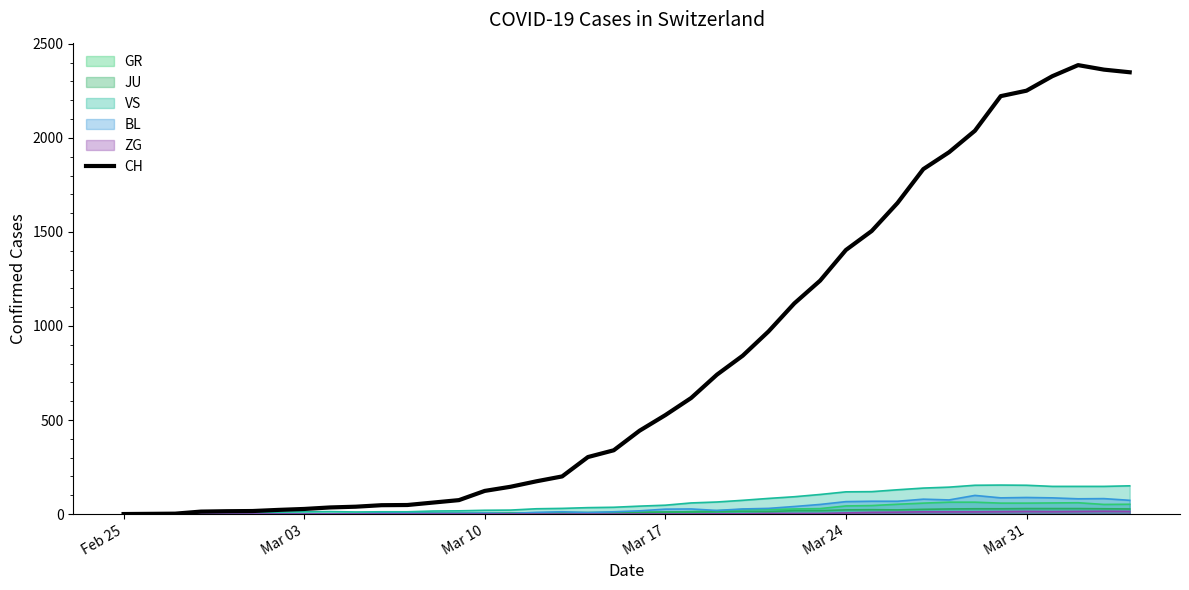

Which series has the largest total across all categories?

CH